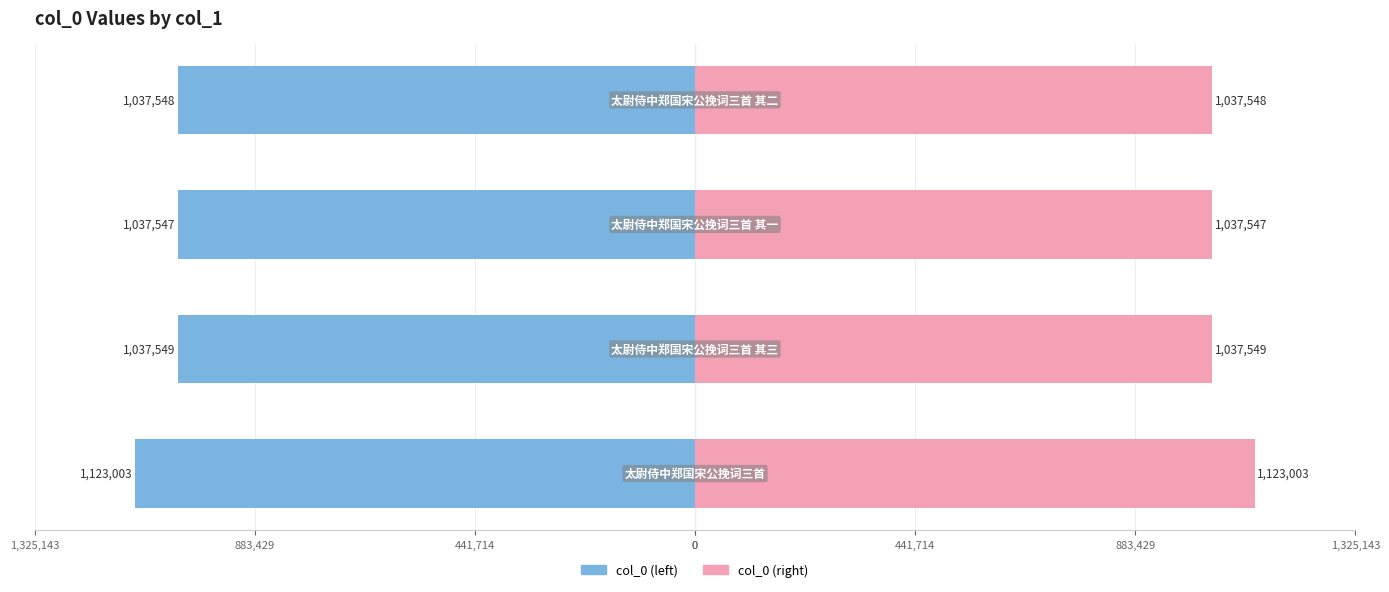

Reading left to right, transcribe all the data shown in this chart.

col_0 (left): -1123003	-1037549	-1037547	-1037548
col_0 (right): 1123003	1037549	1037547	1037548